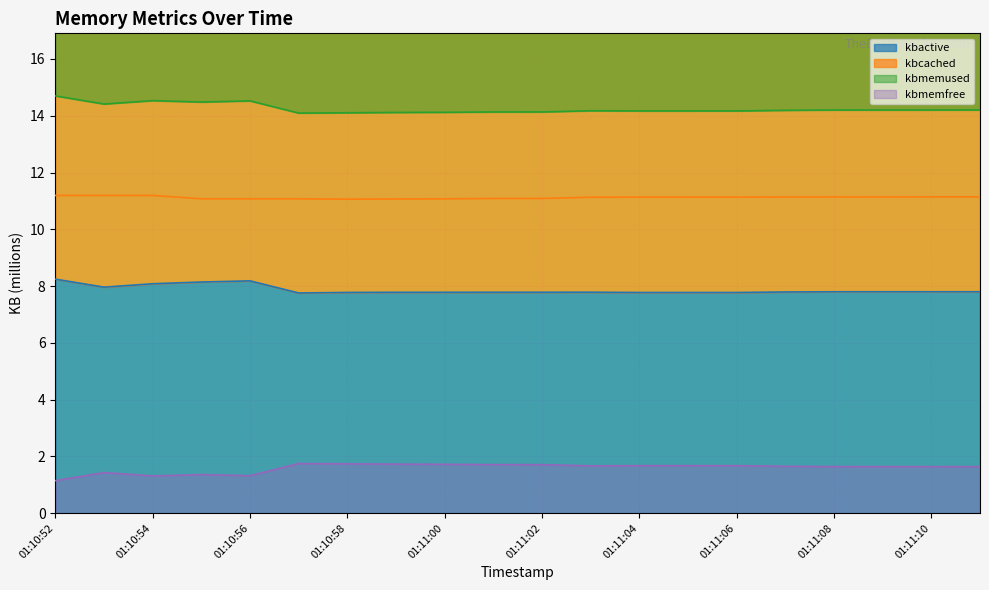

At how many categories does at least one series exceed 9?

20